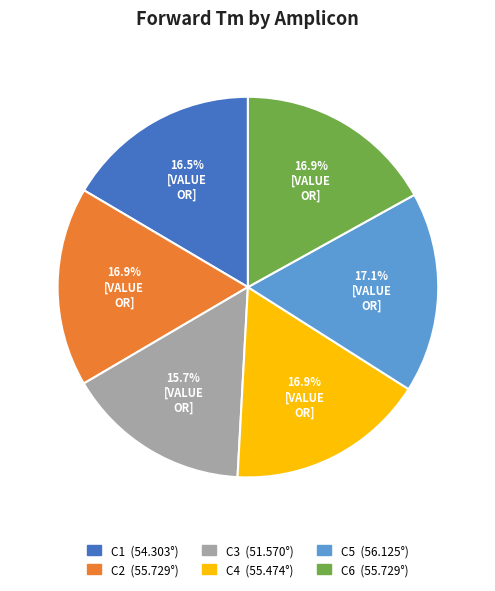

Which slice is the smallest?

C3